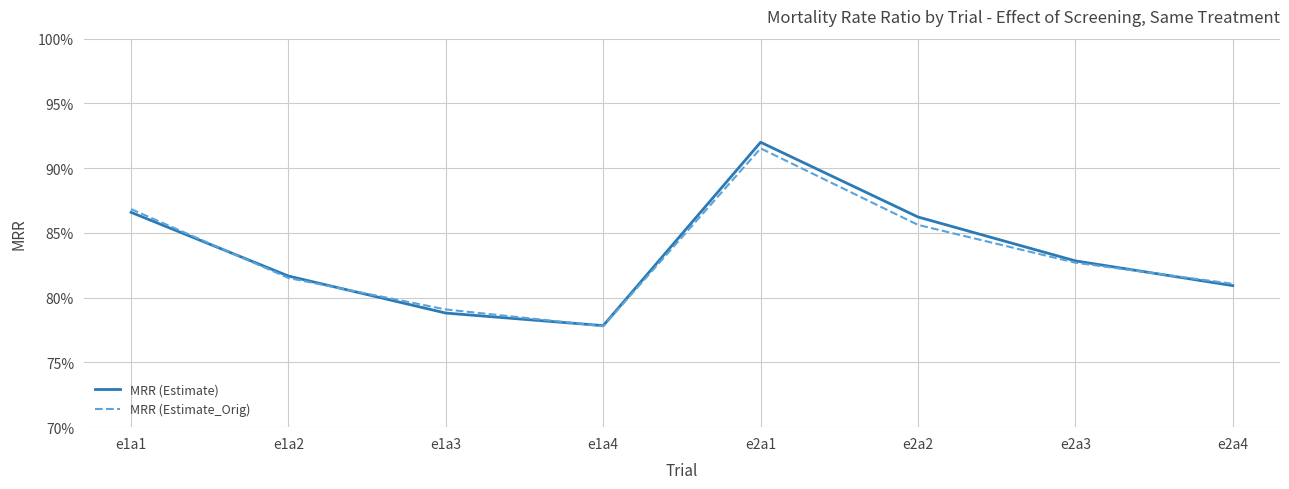

Which series changed the most between e1a3 and e2a2?

MRR (Estimate)